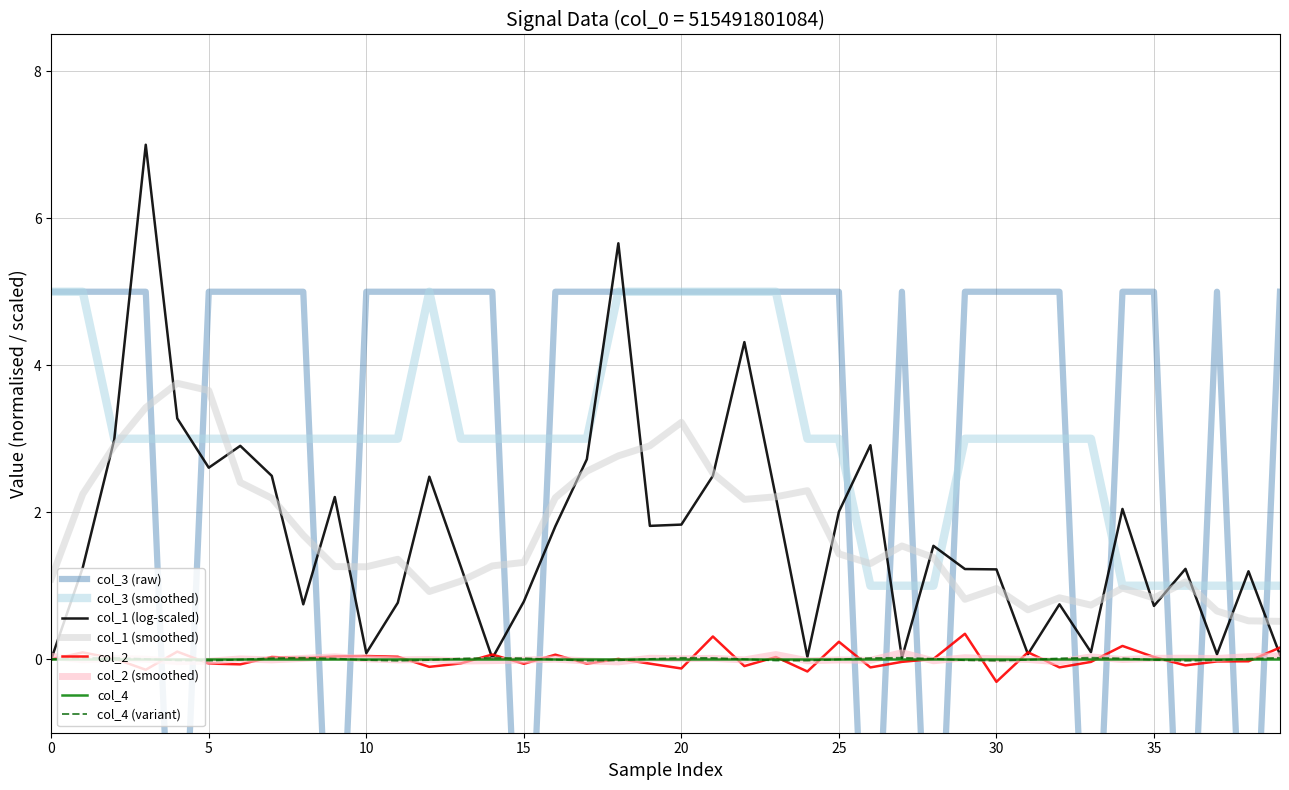

Which has a higher value, 40 or 13?

40